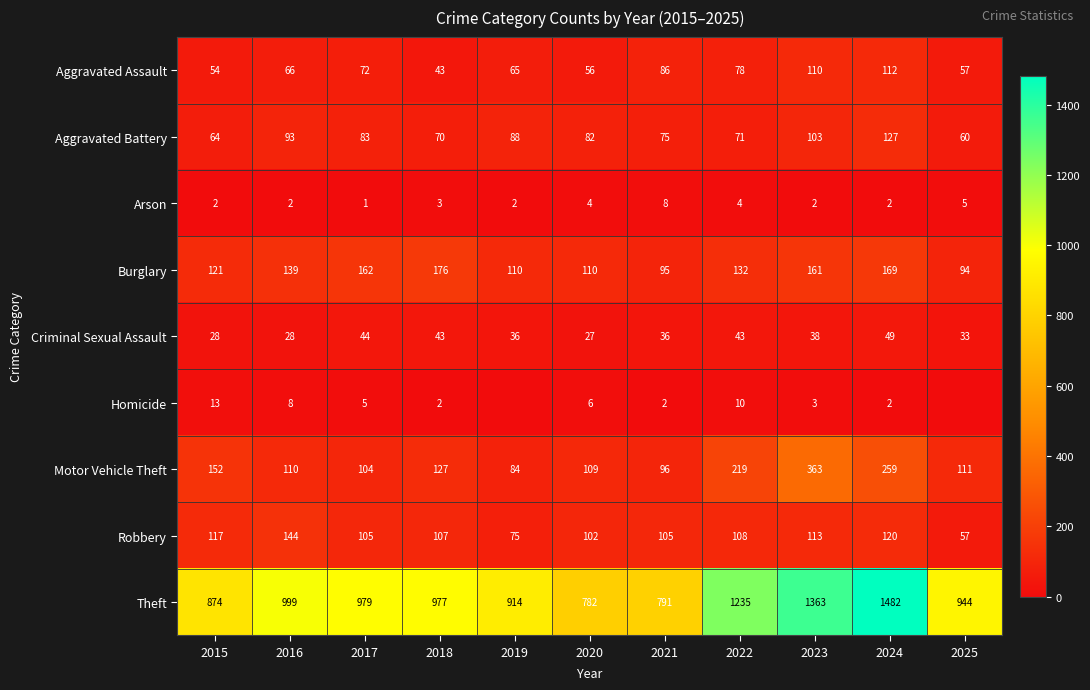

What is the sum of all Aggravated Battery values?

916